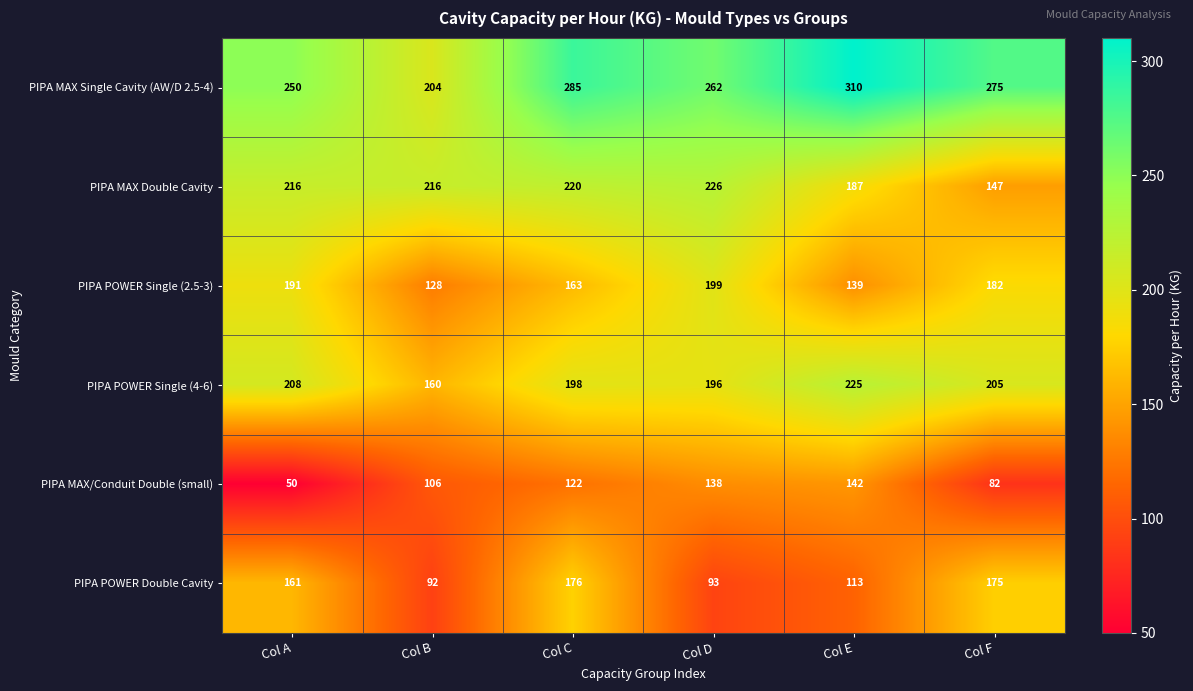

Read the PIPA POWER Single (4-6) value at Col E, to the nearest 5.

225